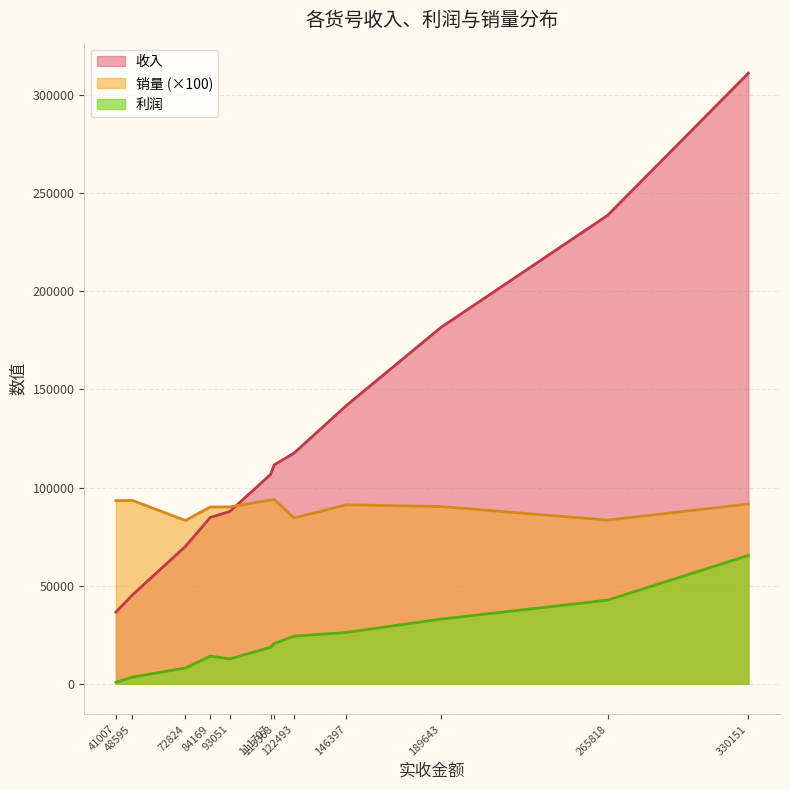

How many interior local peaks does the 收入 series have?

0